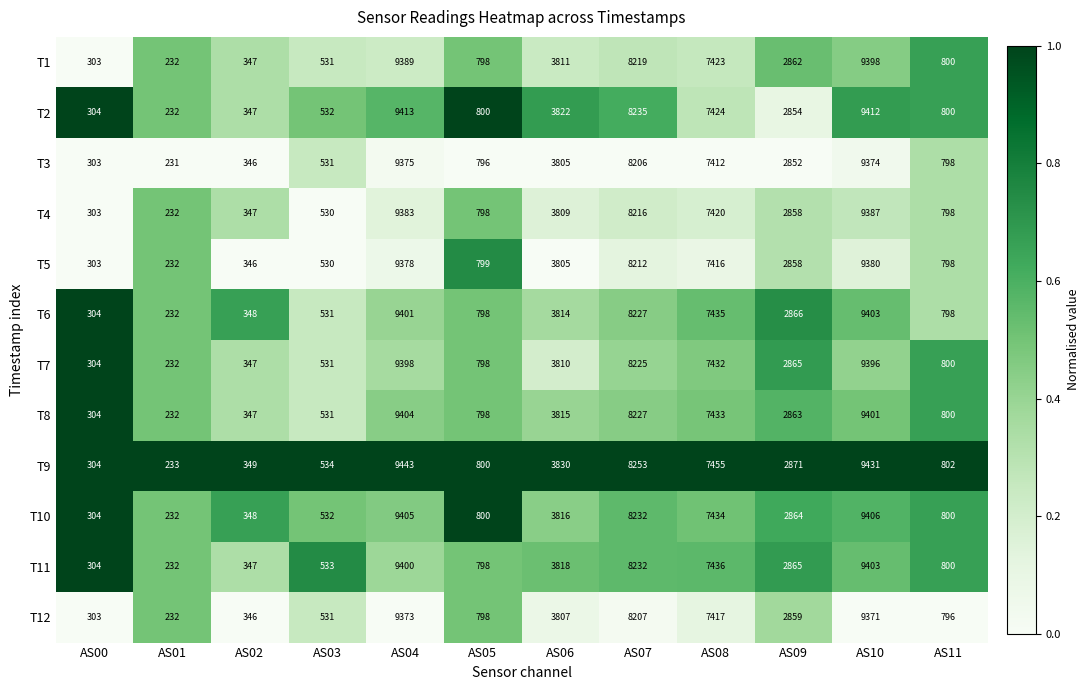

What is the approximate value of T12 at AS08, to the nearest 100?

7400